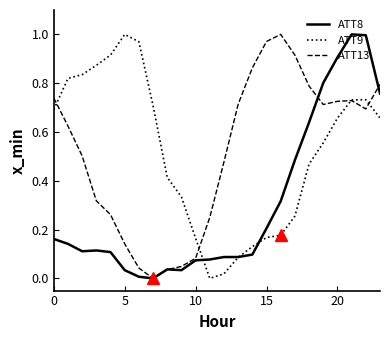

How many lines are shown in the chart?

3